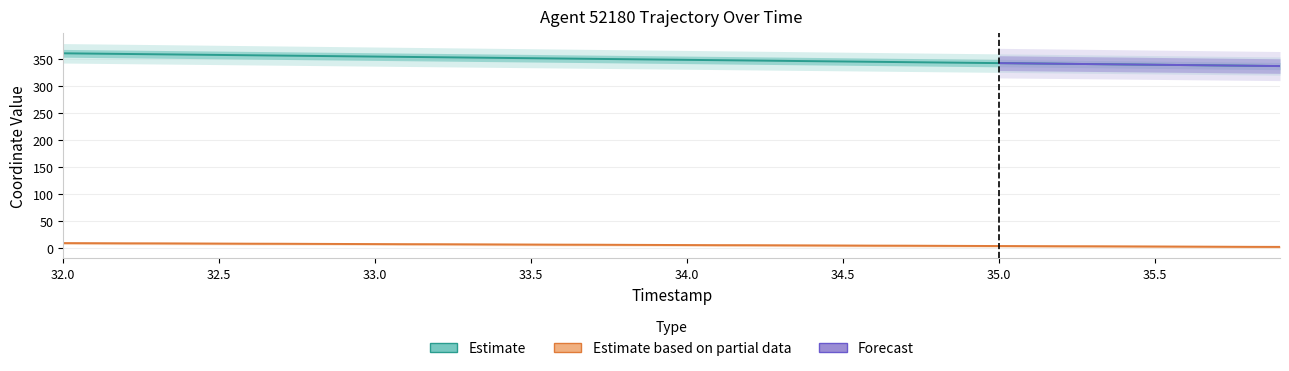

What is the minimum value shown in the chart?

2.0